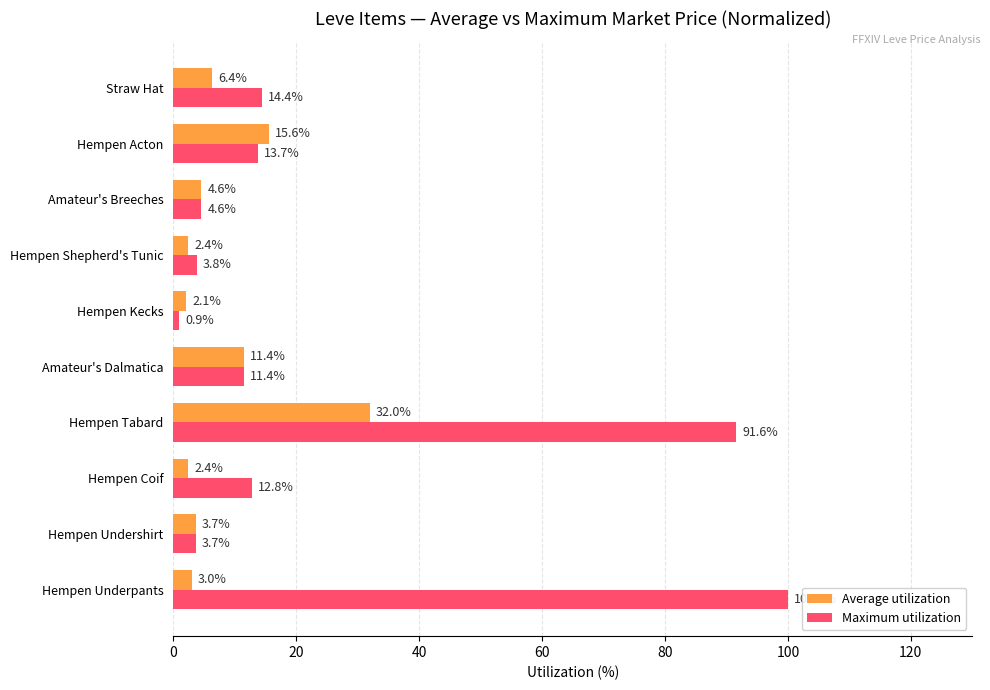

What are all the series names shown in the legend?

Average utilization, Maximum utilization